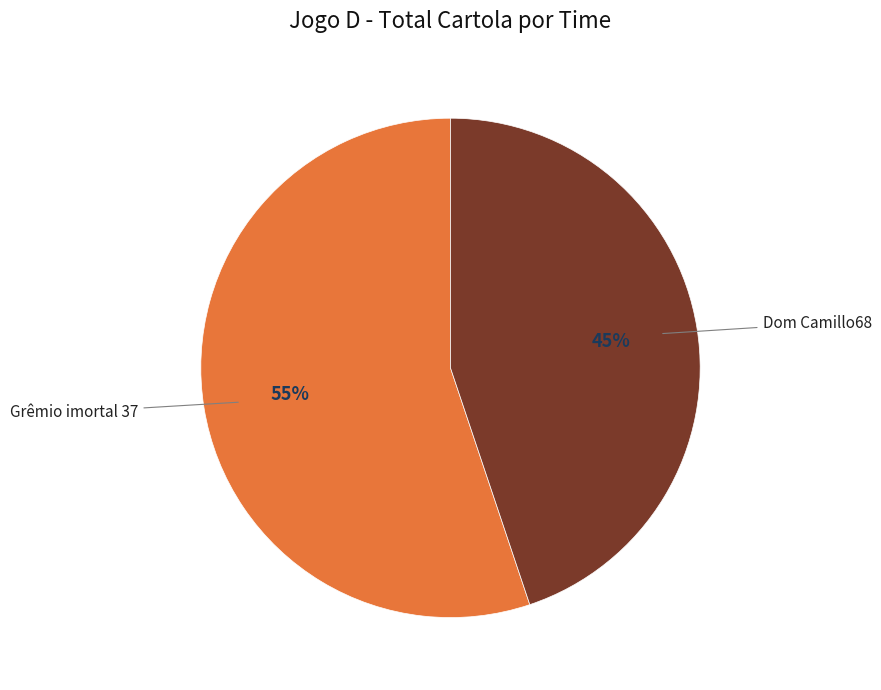

To the nearest percent, what is the average slice percentage?

50%